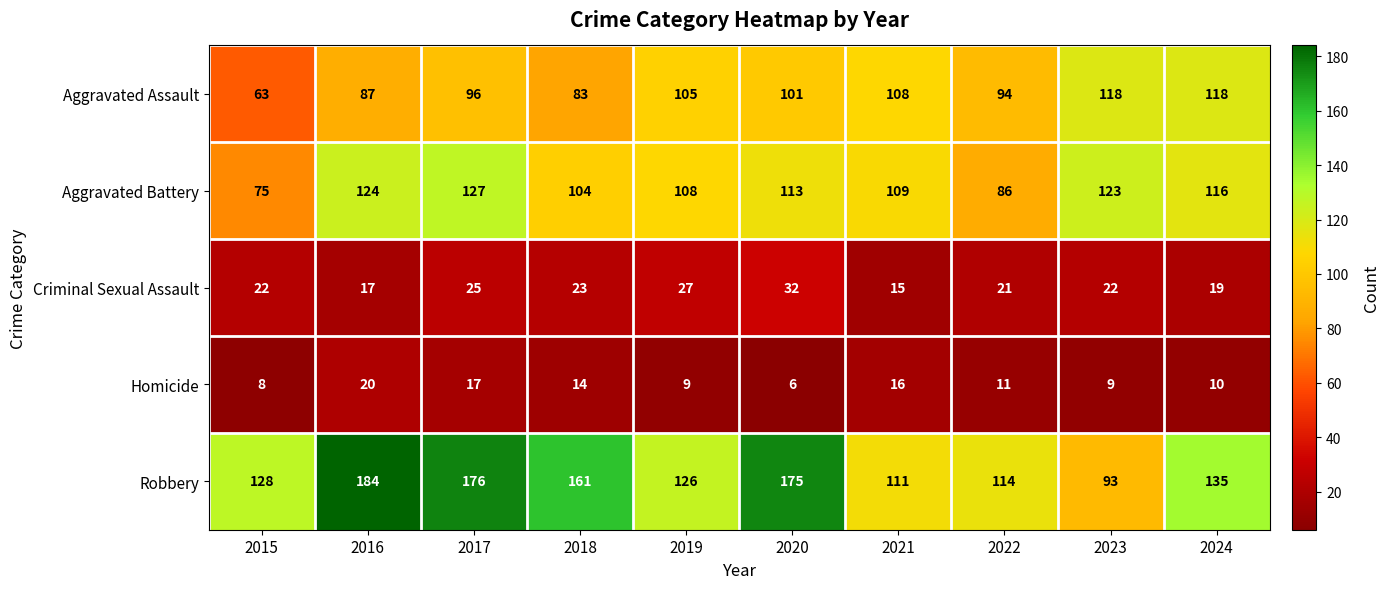

What is the approximate value of Aggravated Battery at 2018, to the nearest 10?

100